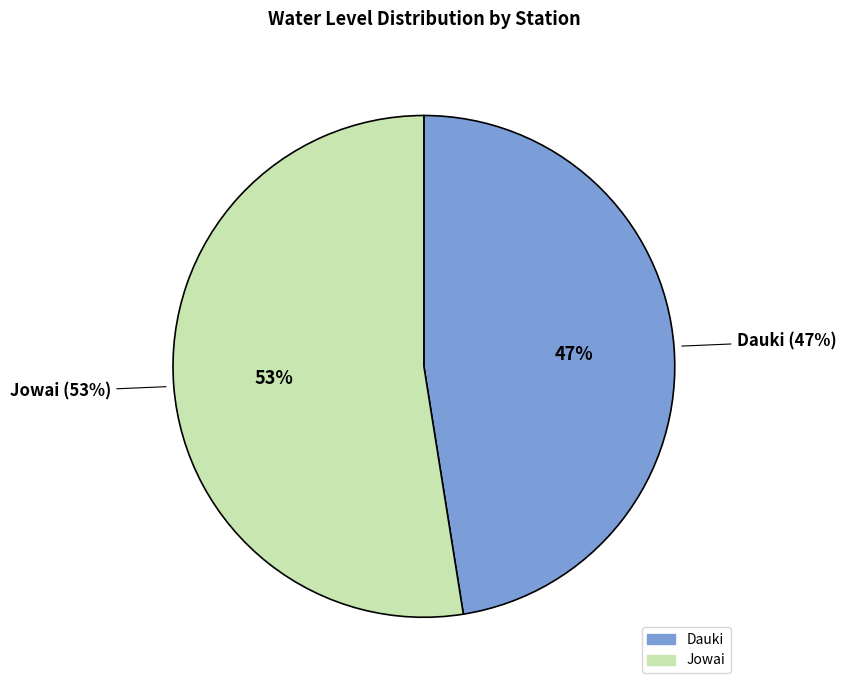

The Dauki slice represents 39% of the pie. True or false?

False